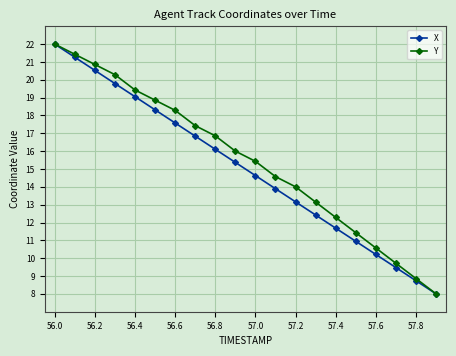

What is the smallest value displayed?

8.0